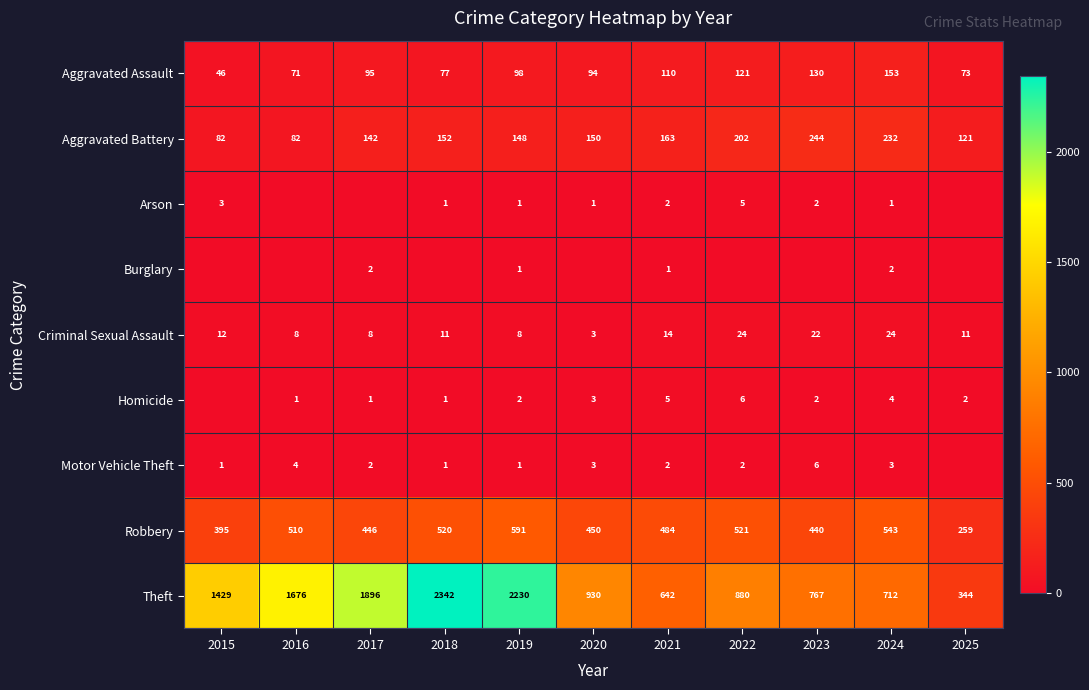

How many data points in Aggravated Battery are less than 150?

5